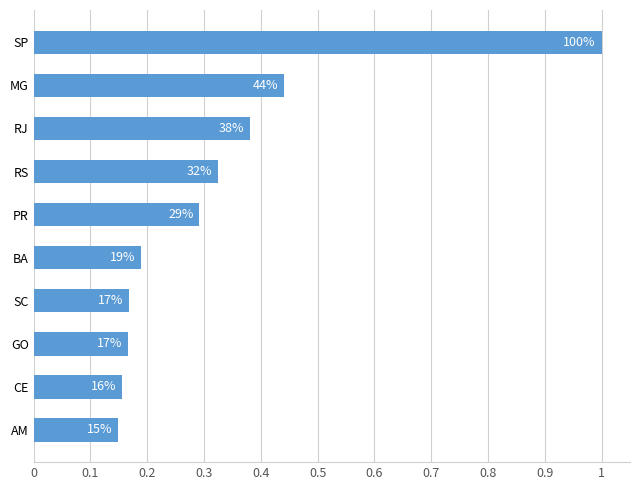

How many bars are there in total?

10